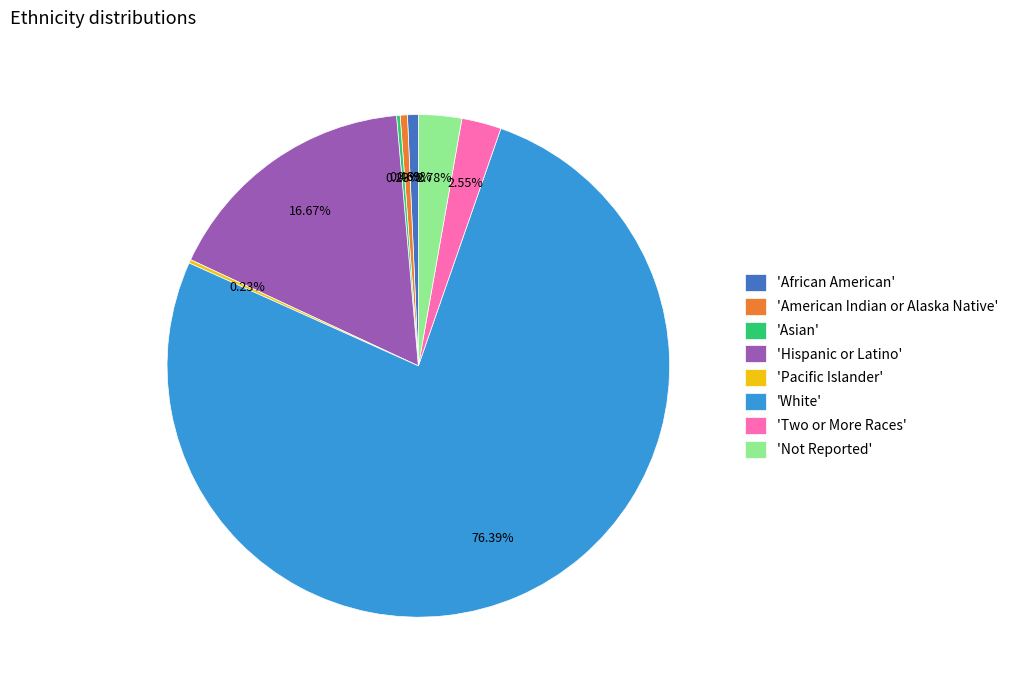

Which category has the biggest portion of the pie?

'White'